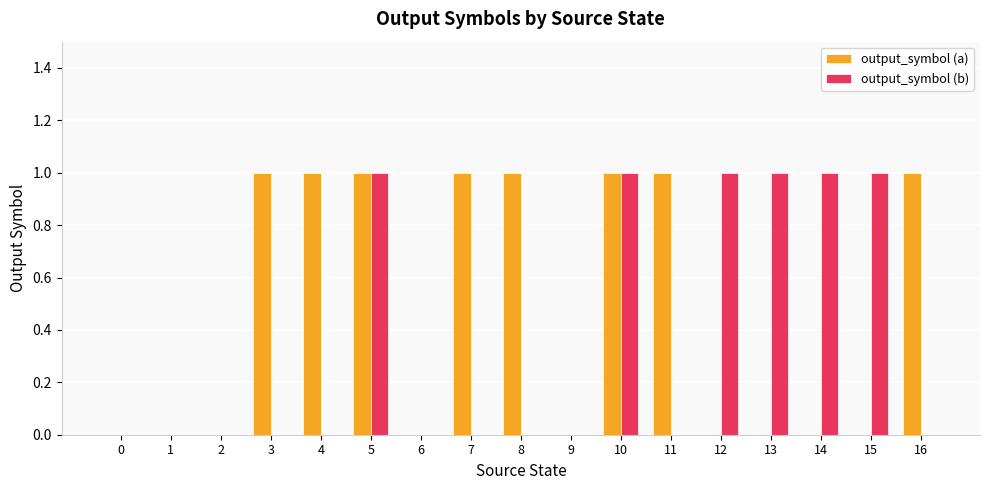

Reading right to left, transcribe all the data shown in this chart.

output_symbol (a): 1	0	0	0	0	1	1	0	1	1	0	1	1	1	0	0	0
output_symbol (b): 0	1	1	1	1	0	1	0	0	0	0	1	0	0	0	0	0